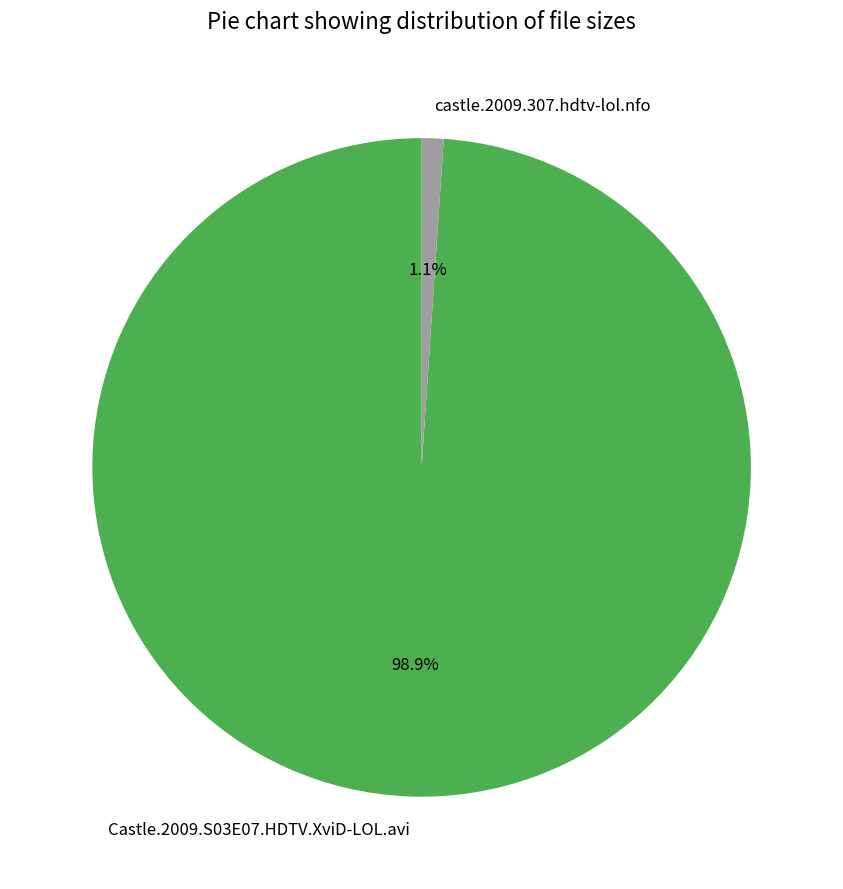

What is the largest slice in the pie chart?

Castle.2009.S03E07.HDTV.XviD-LOL.avi